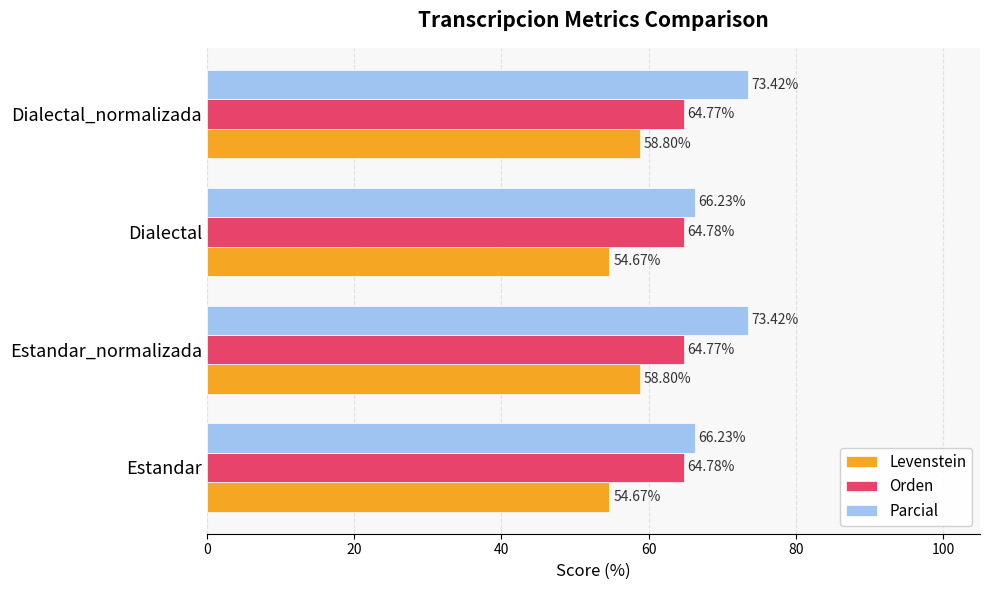

What is the average value of the Levenstein series?

56.7